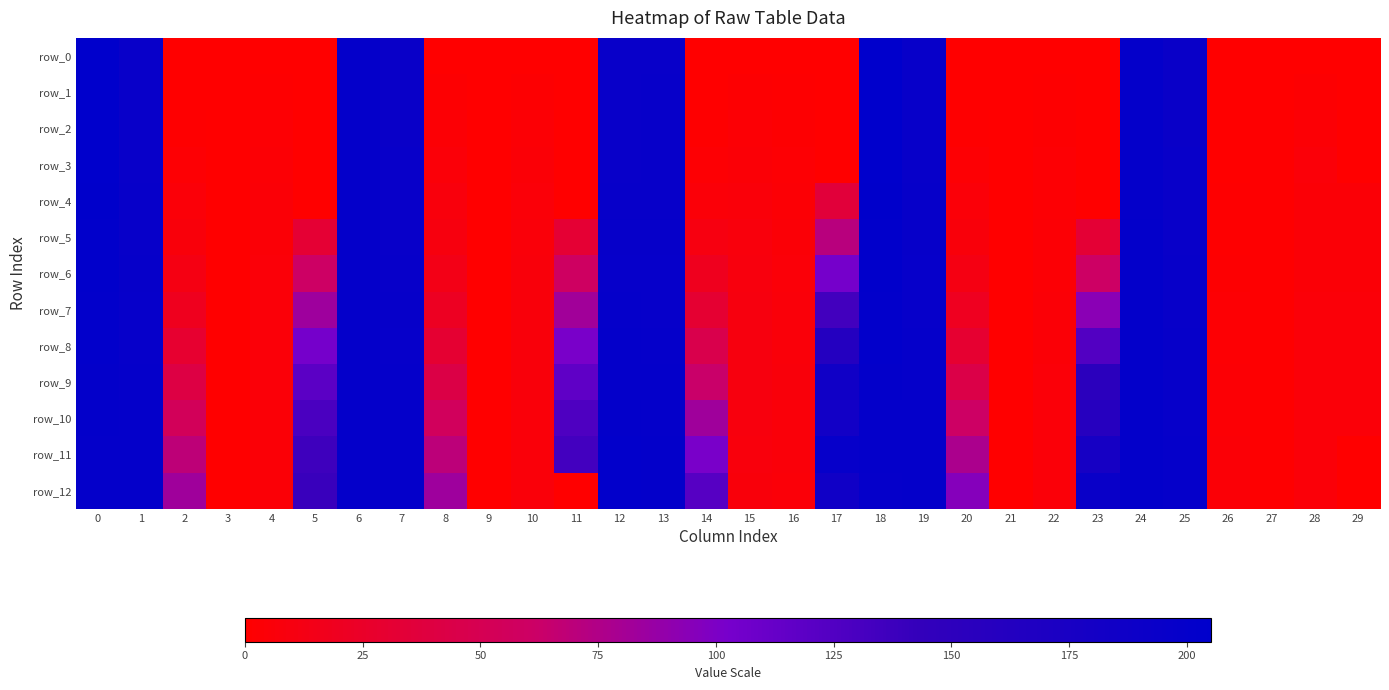

Which category has the lowest value in the row_8 series?

3